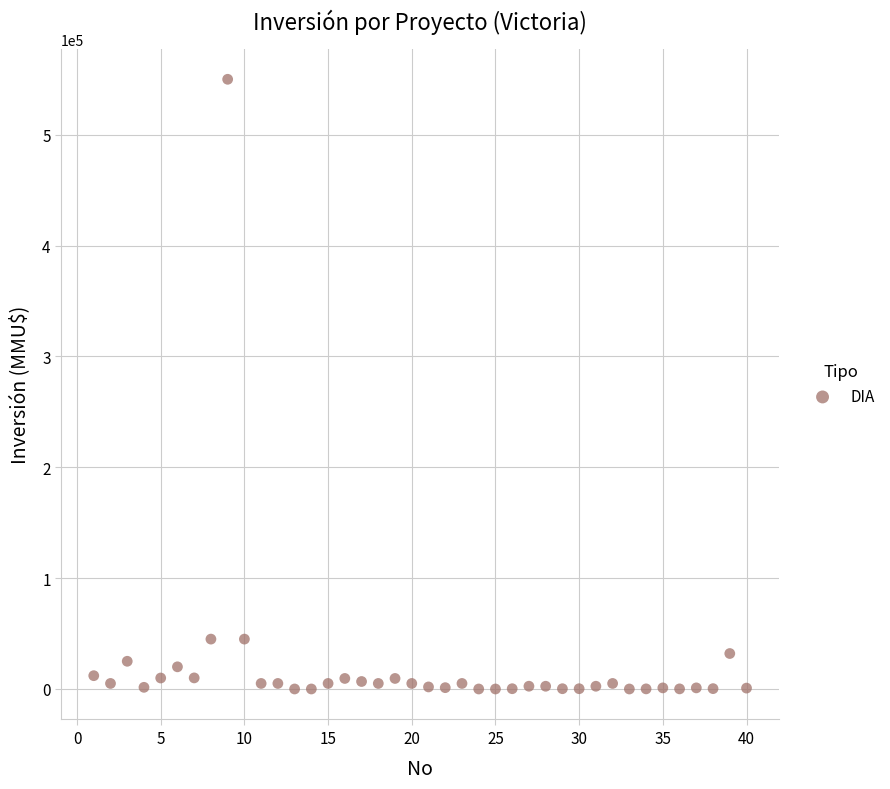

What is the range of Y values (max minus min)?

550000